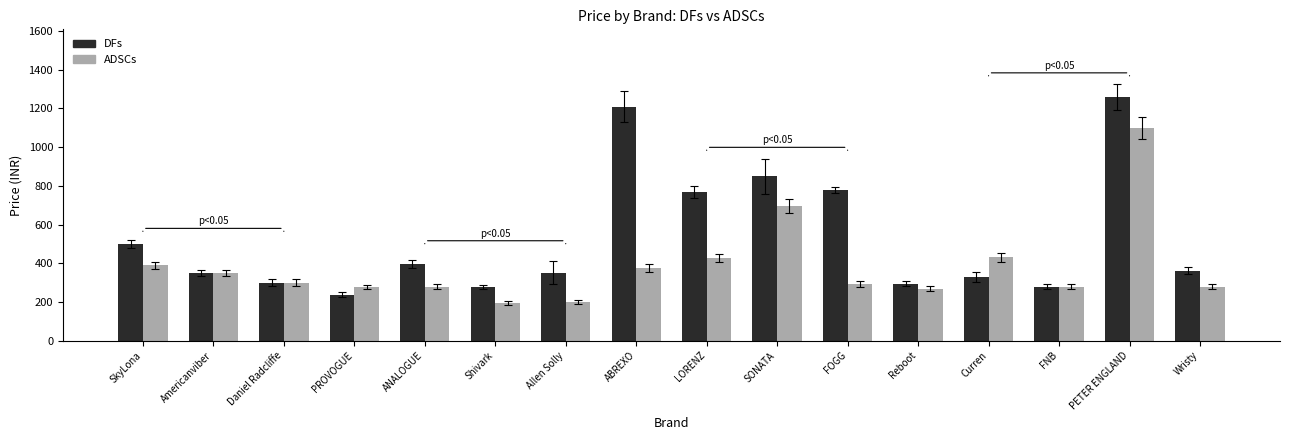

How many data points in DFs are less than 361?

8